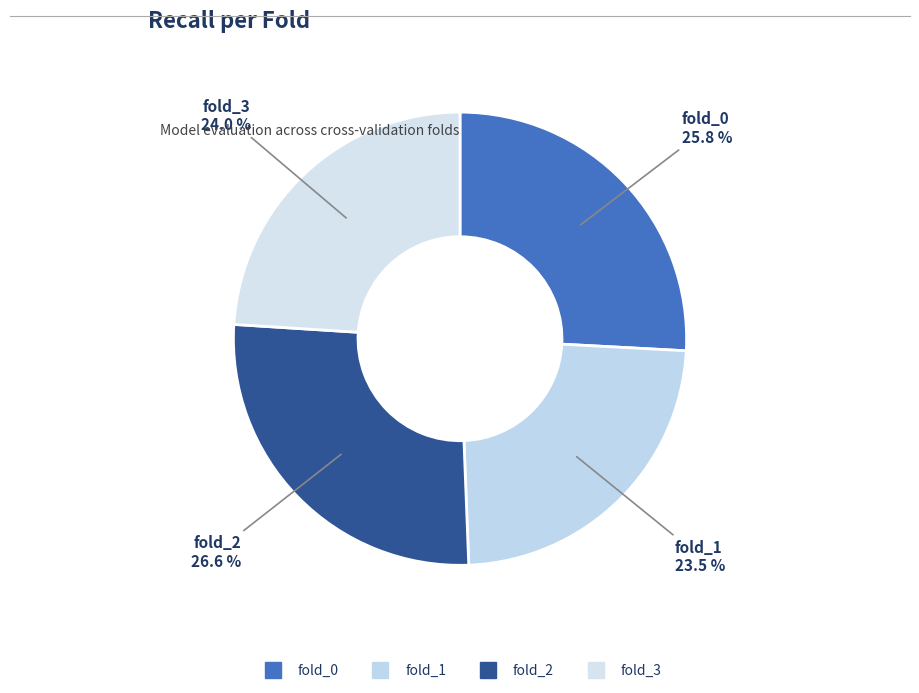

To the nearest percent, what percentage of the pie is fold_1?

24%